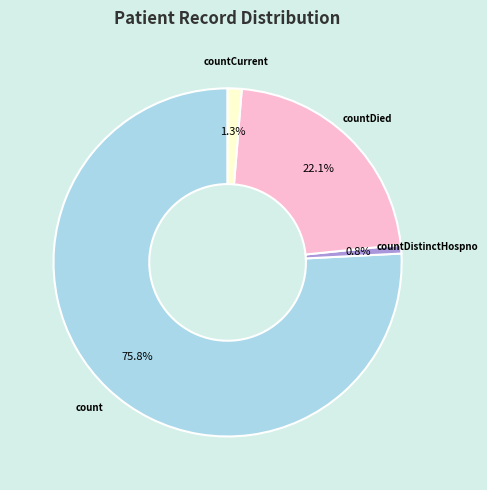

Does any single category account for the majority?

Yes